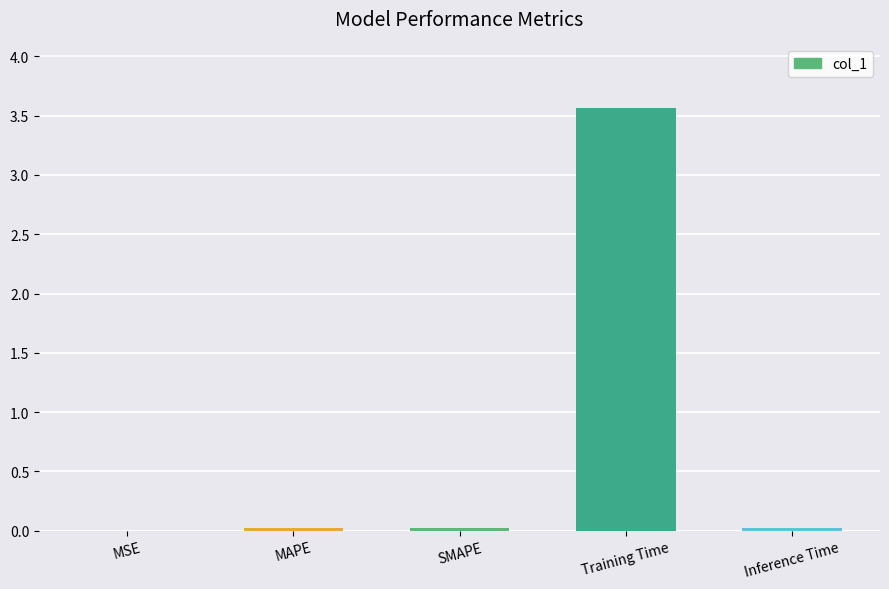

What is the sum of all values?

3.6